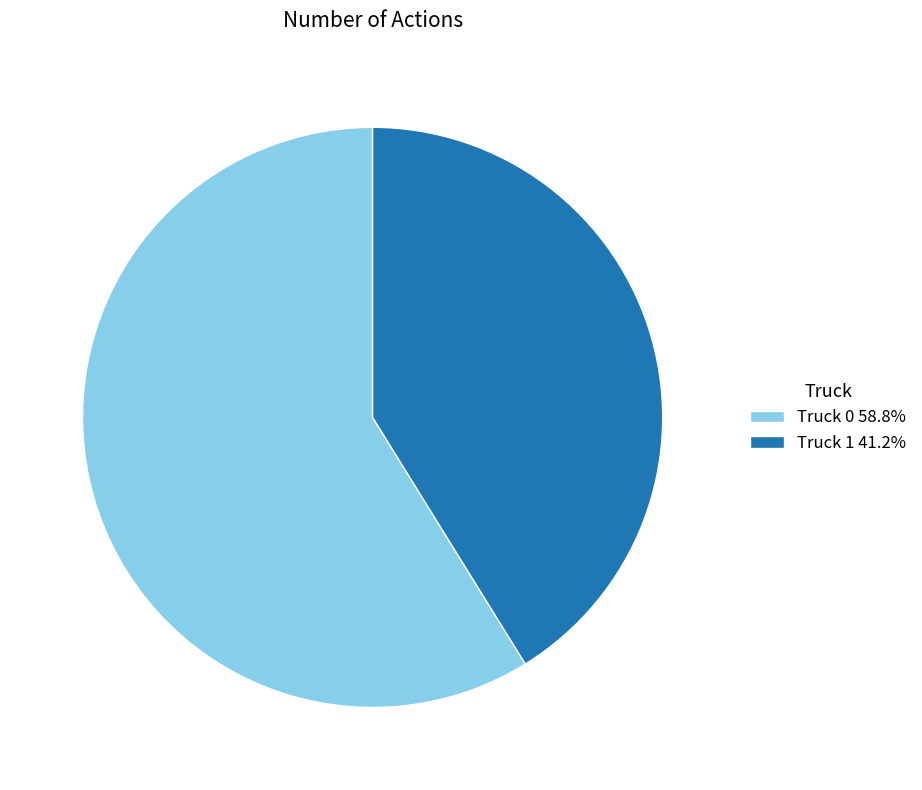

How many segments does this pie chart have?

2